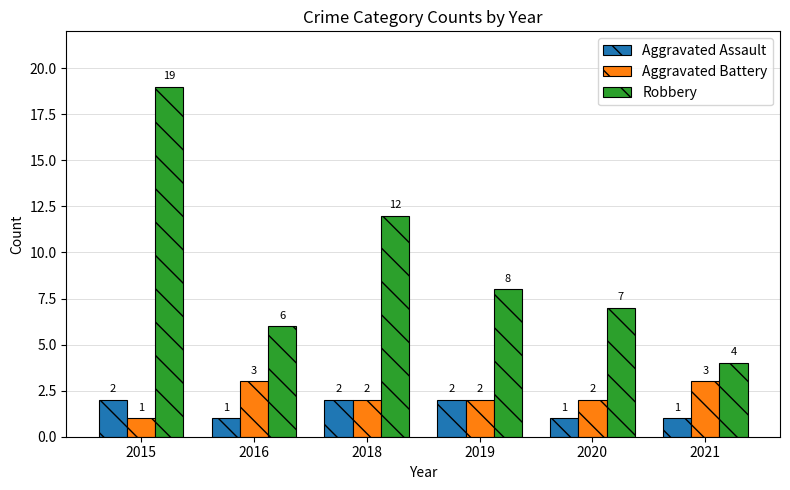

How many data points in Robbery are less than 8?

3